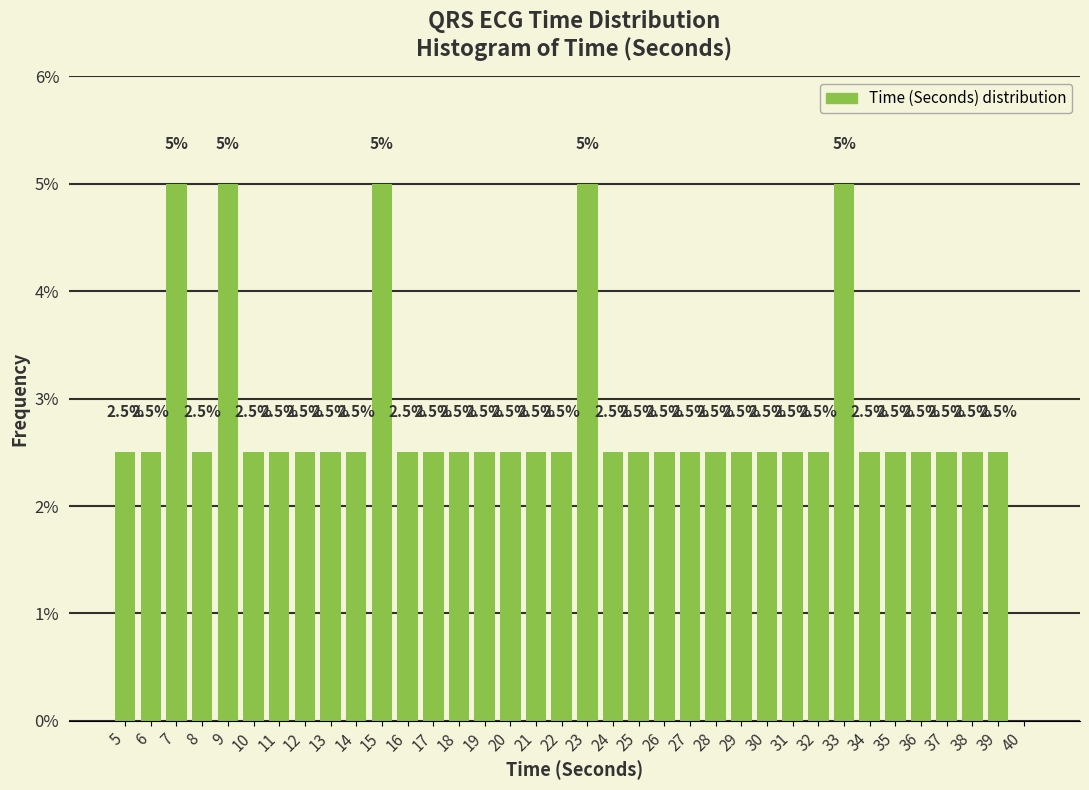

Reading left to right, list all the values displayed in this chart.

5=2.5	6=2.5	7=5.0	8=2.5	9=5.0	10=2.5	11=2.5	12=2.5	13=2.5	14=2.5	15=5.0	16=2.5	17=2.5	18=2.5	19=2.5	20=2.5	21=2.5	22=2.5	23=5.0	24=2.5	25=2.5	26=2.5	27=2.5	28=2.5	29=2.5	30=2.5	31=2.5	32=2.5	33=5.0	34=2.5	35=2.5	36=2.5	37=2.5	38=2.5	39=2.5	40=0.0